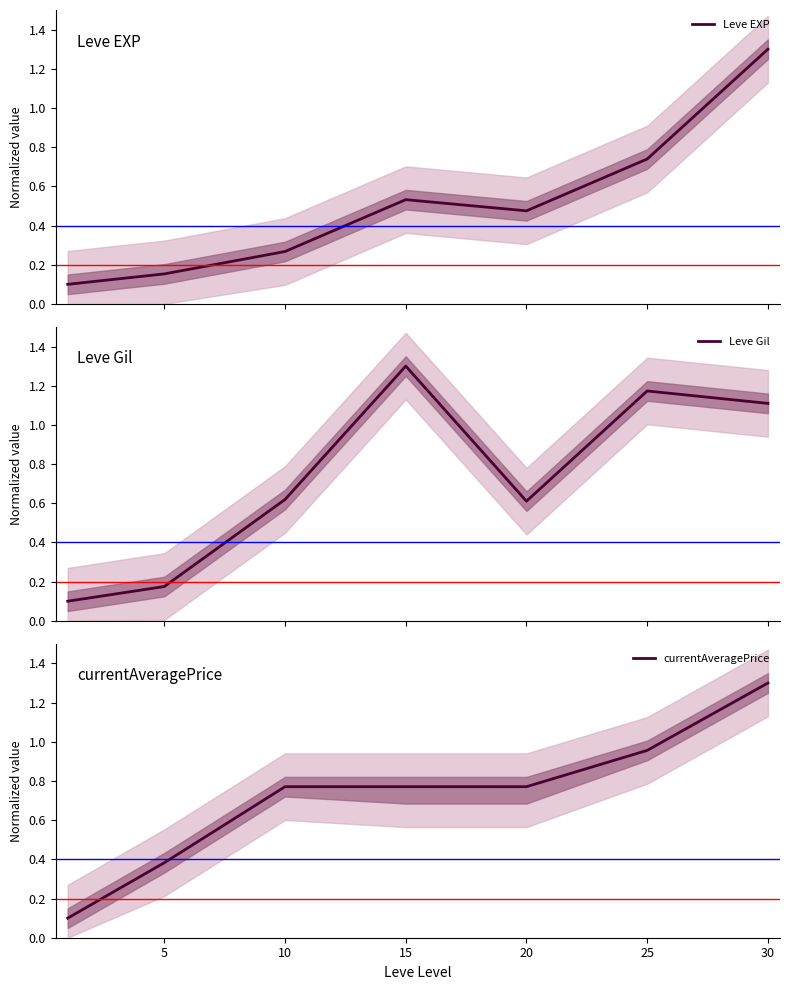

How many interior local valleys does the Leve EXP series have?

1